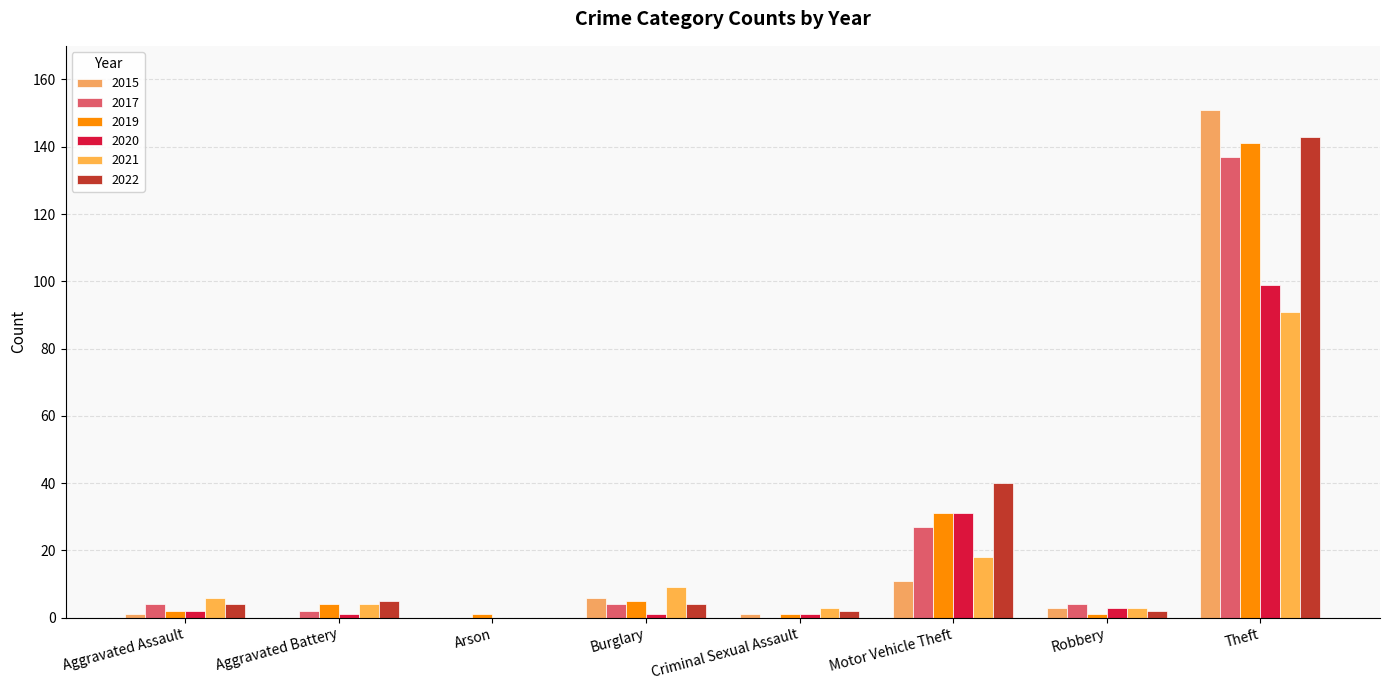

How many distinct data groups are displayed?

6